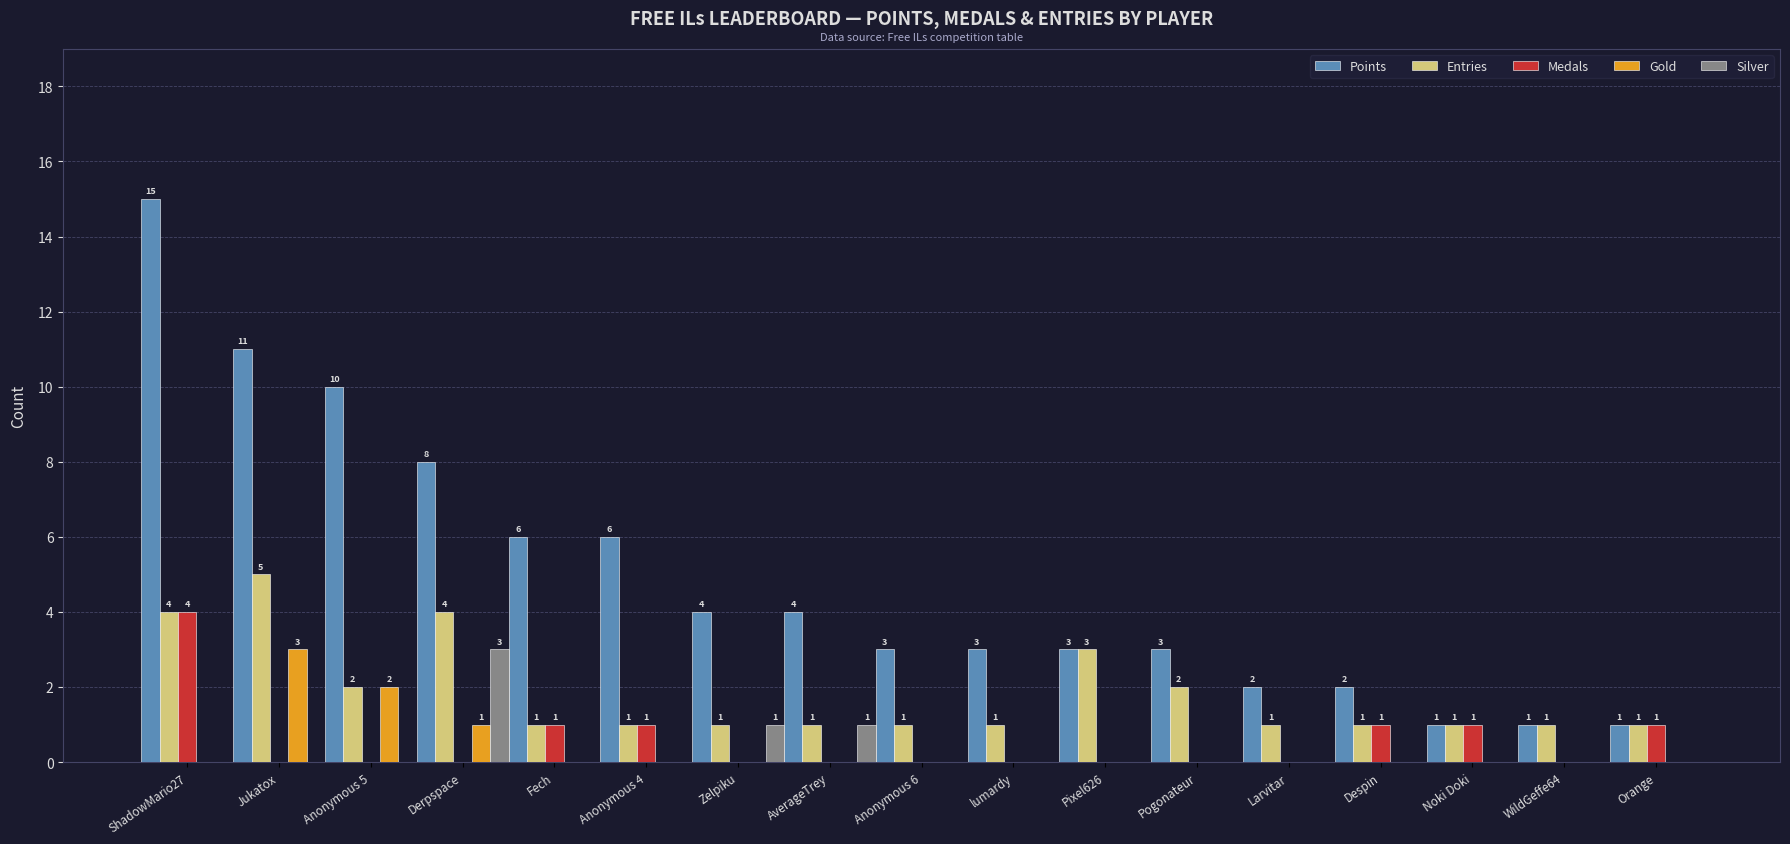

Are the bars grouped side by side (vs. stacked)?

Yes